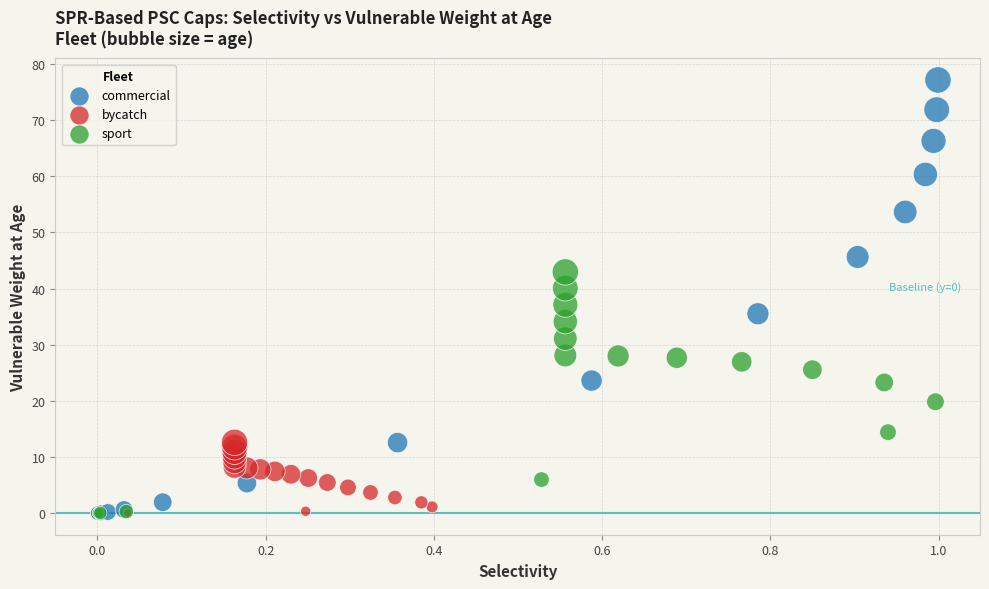

Which series has the widest spread of Y values?

commercial